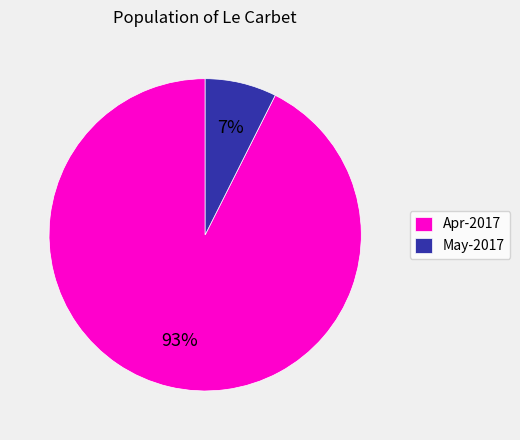

To the nearest percent, what is the combined percentage of May-2017 and Apr-2017?

100%